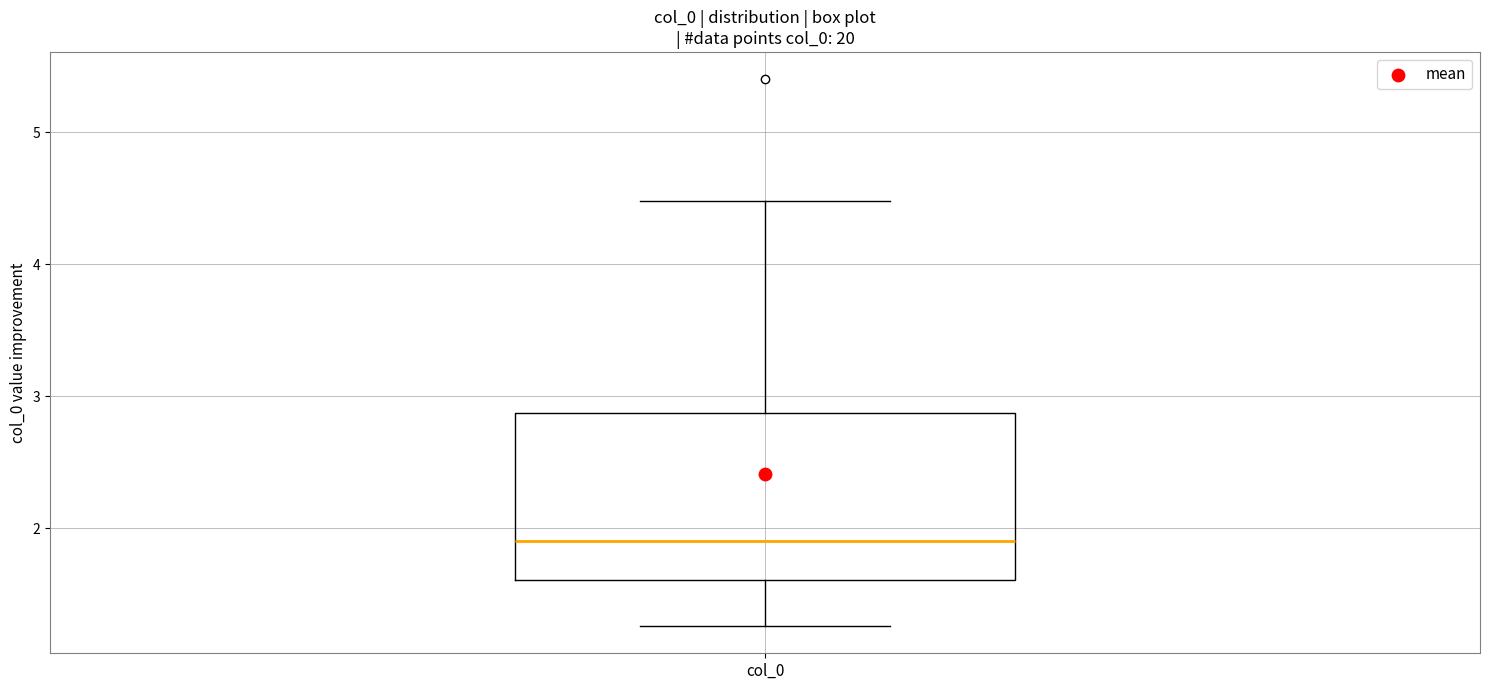

Where does the upper whisker of the box for col_0 end on the y-axis? The values are not printed on the chart, so give them approximately, as read against the axis.

4.5